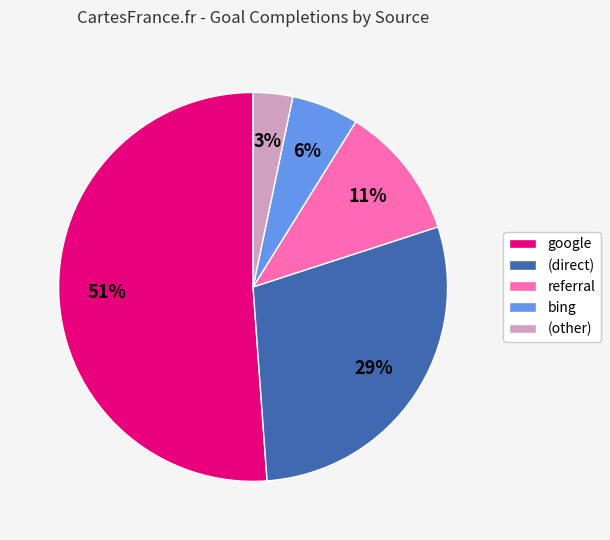

Is the sum of bing and referral greater than half?

No